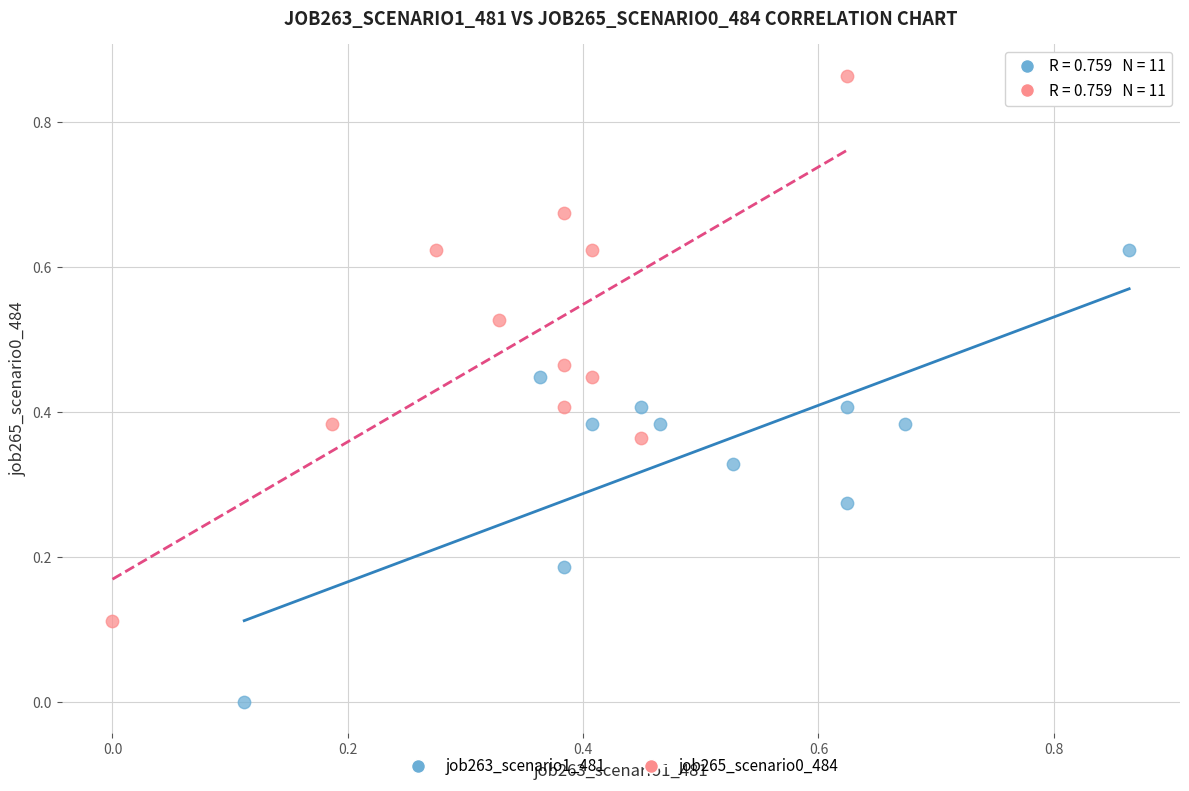

Which series reaches the minimum Y coordinate?

job263_scenario1_481